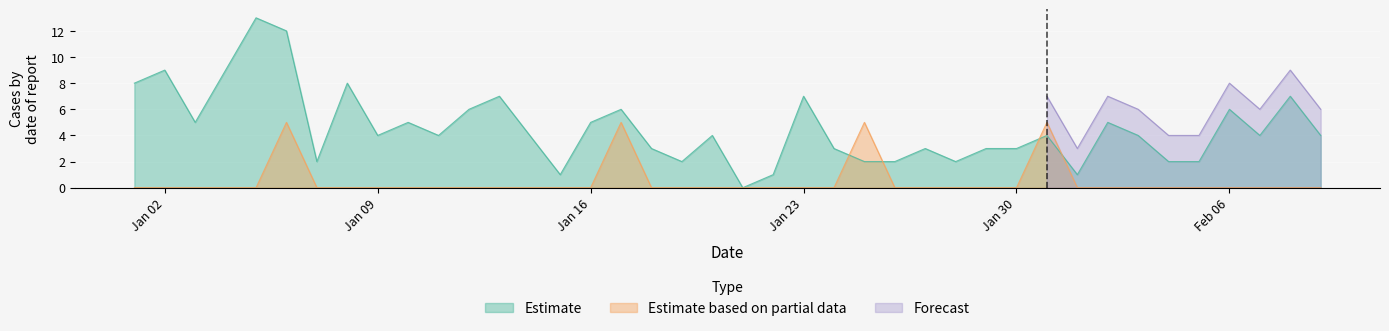

What is the maximum value for Estimate based on partial data?

5